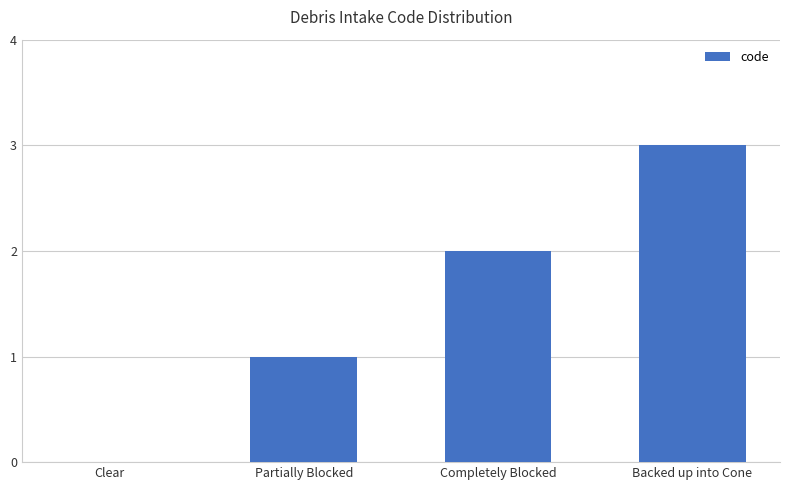

What is the sum of all values?

6